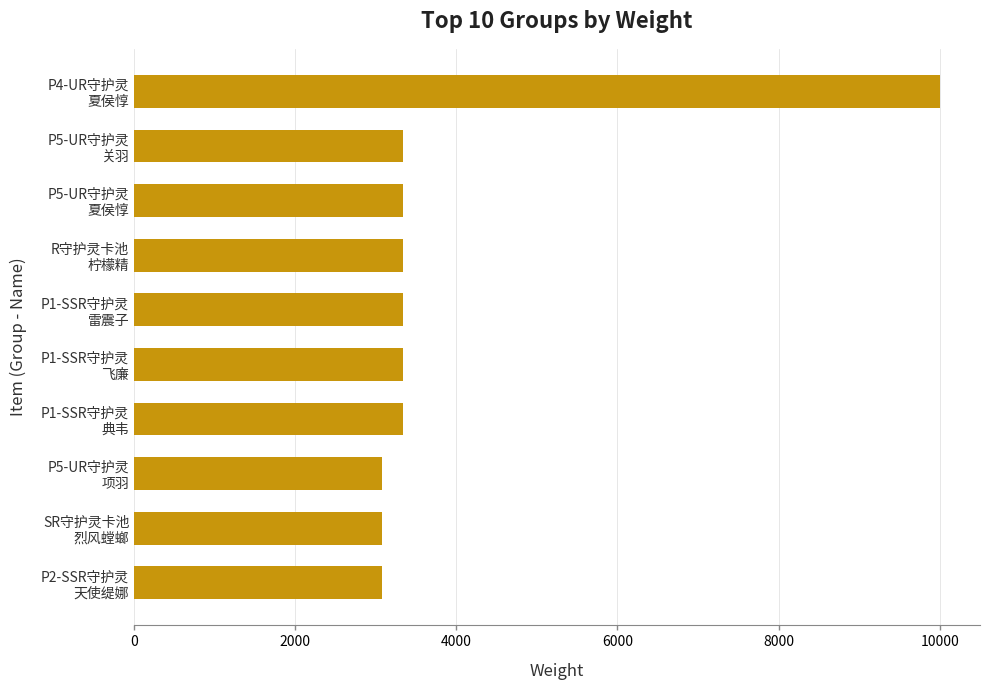

What is the maximum value shown in the chart?

10000